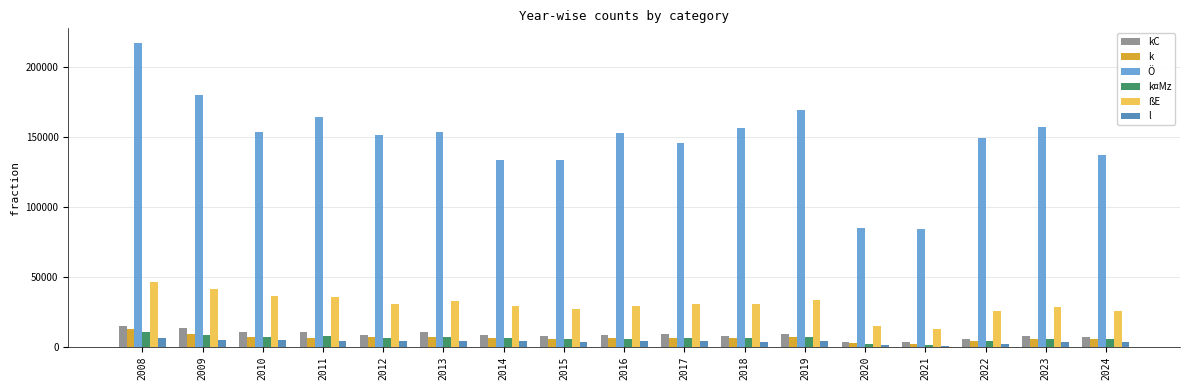

What is the value of the ßE bar at the 5th from the left?

30823